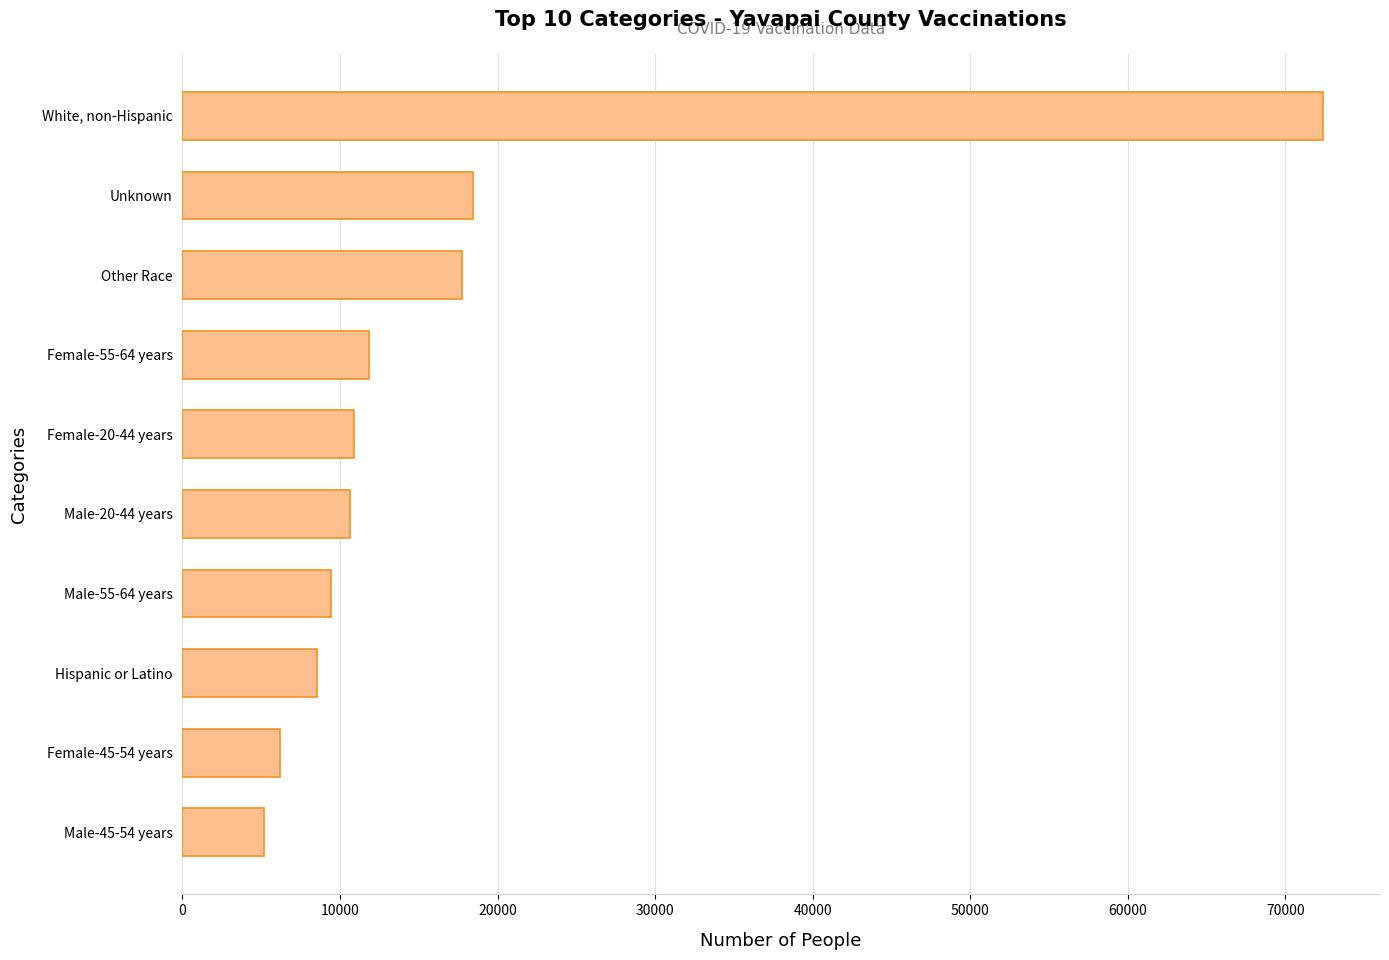

What value does the data have at White, non-Hispanic?

72387